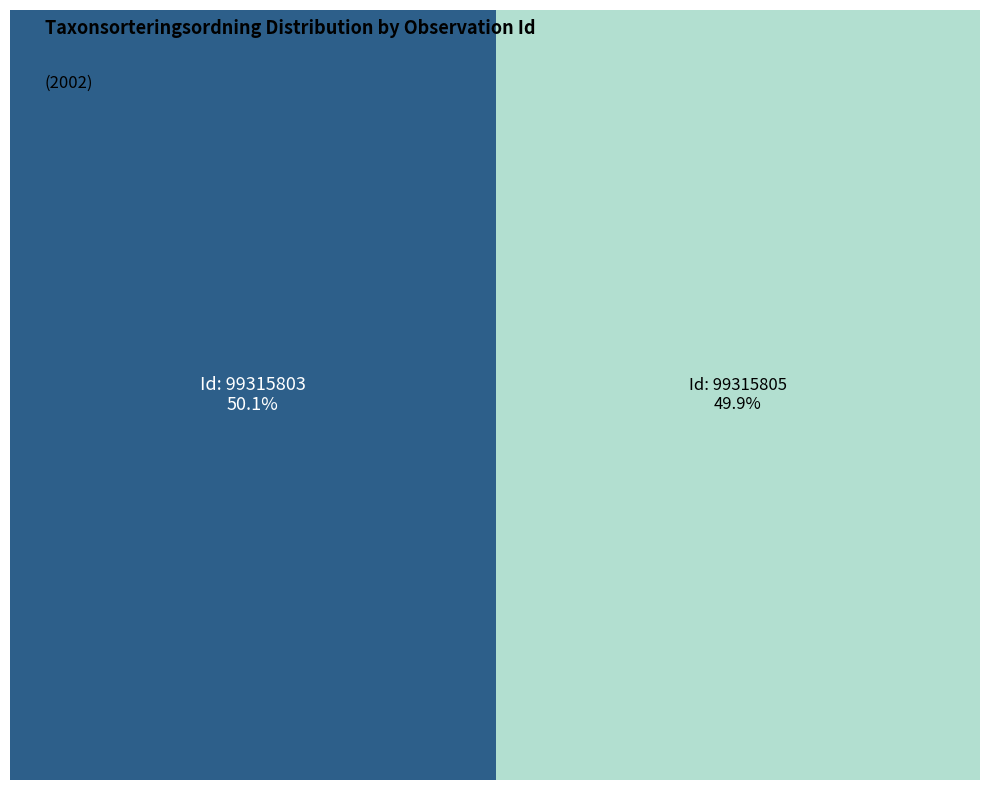

How much of the chart is everything except 99315803?

49.9%